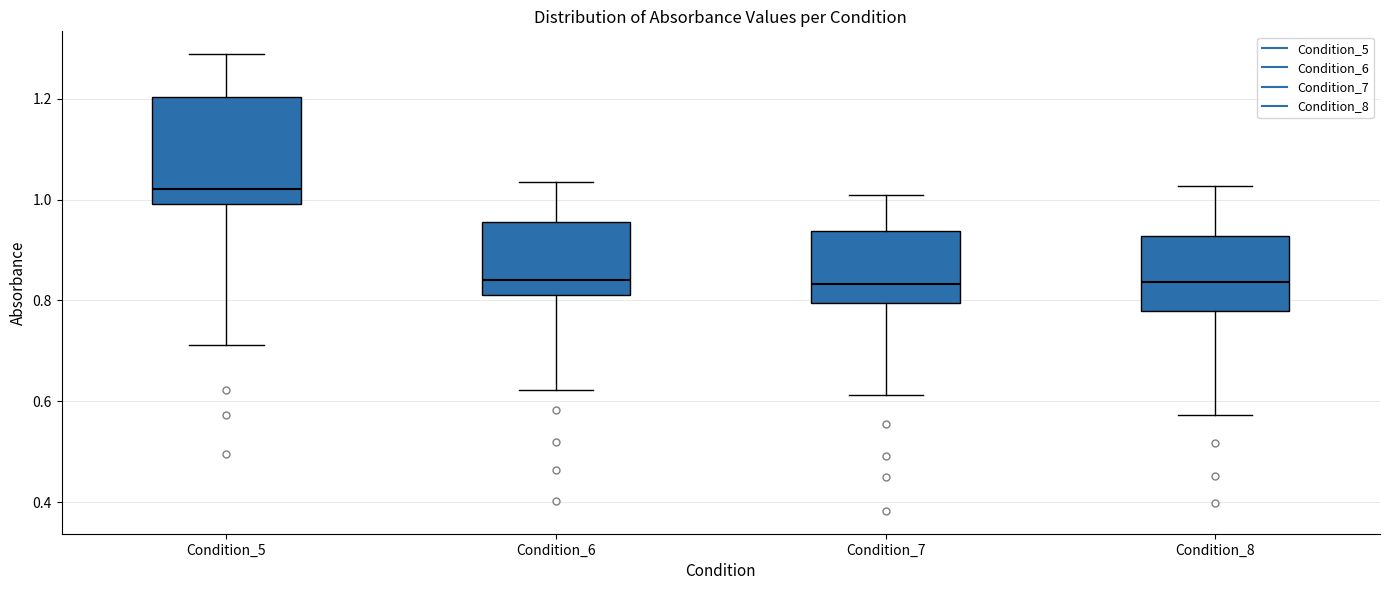

Reading left to right, transcribe this box plot: for each box, give where its median line is, the range the box spans, and where its two whiskers end, as read against the y-axis. The values are not printed on the chart, so give them approximately, as read against the axis.

Condition_5: median 1.02, box 1.00 to 1.20, whiskers 0.72 to 1.28
Condition_6: median 0.84, box 0.82 to 0.96, whiskers 0.62 to 1.04
Condition_7: median 0.84, box 0.80 to 0.94, whiskers 0.62 to 1.00
Condition_8: median 0.84, box 0.78 to 0.92, whiskers 0.58 to 1.02